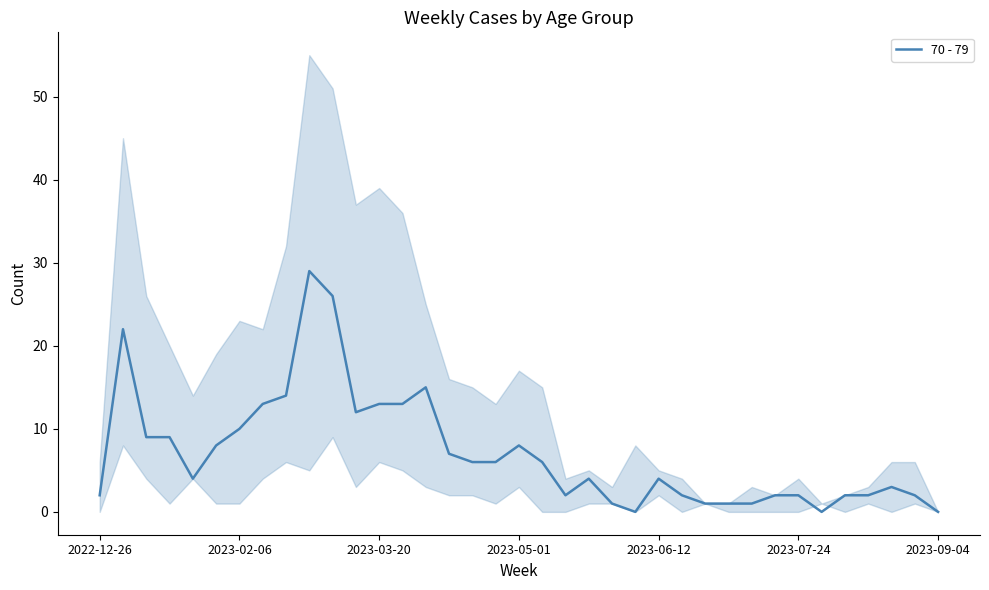

How many points are lower than both their immediate neighbors (excluding endpoints)?

5